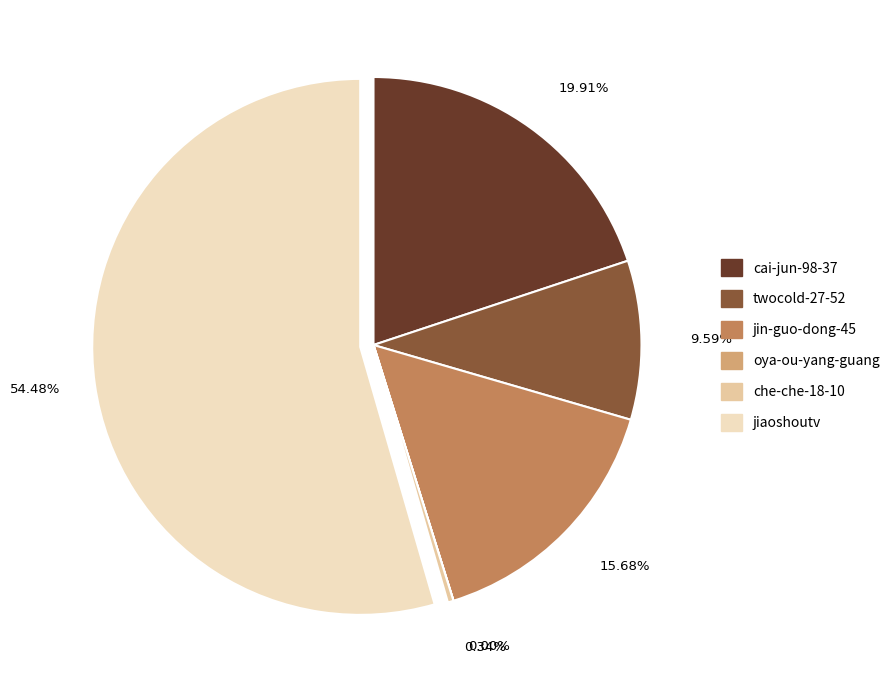

Does any single category account for the majority?

Yes